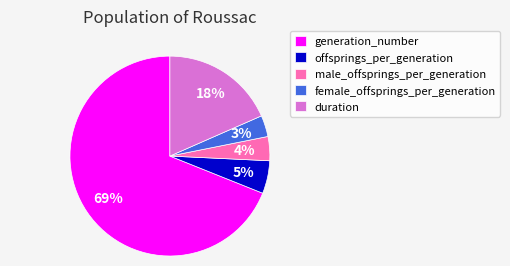

To the nearest percent, what percentage of the pie is female_offsprings_per_generation?

3%